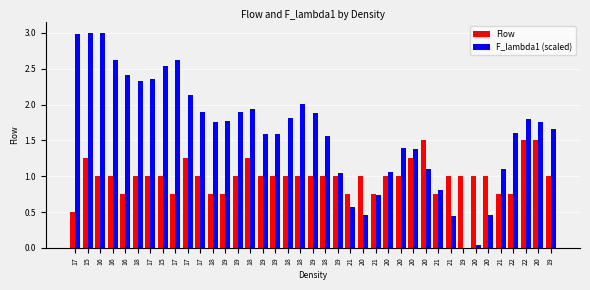

How many values in F_lambda1 (scaled) are above zero?

38